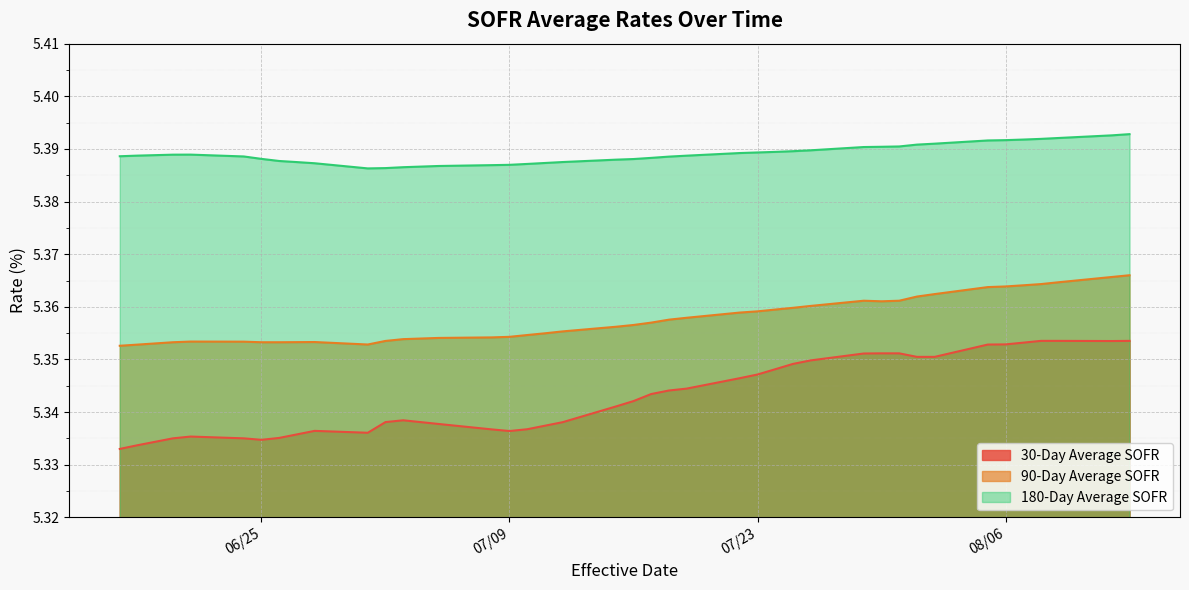

Rank the series by their maximum value, from highest to lowest.

180-Day Average SOFR, 90-Day Average SOFR, 30-Day Average SOFR